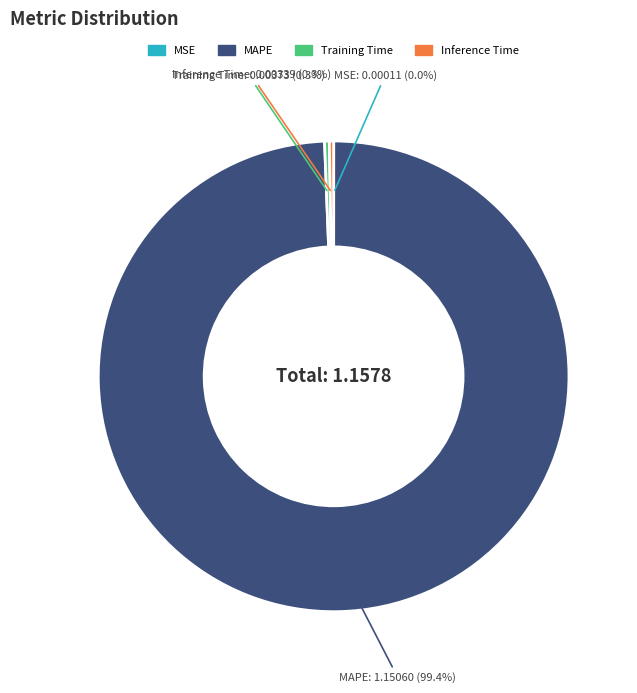

Is there a majority slice in this chart?

Yes